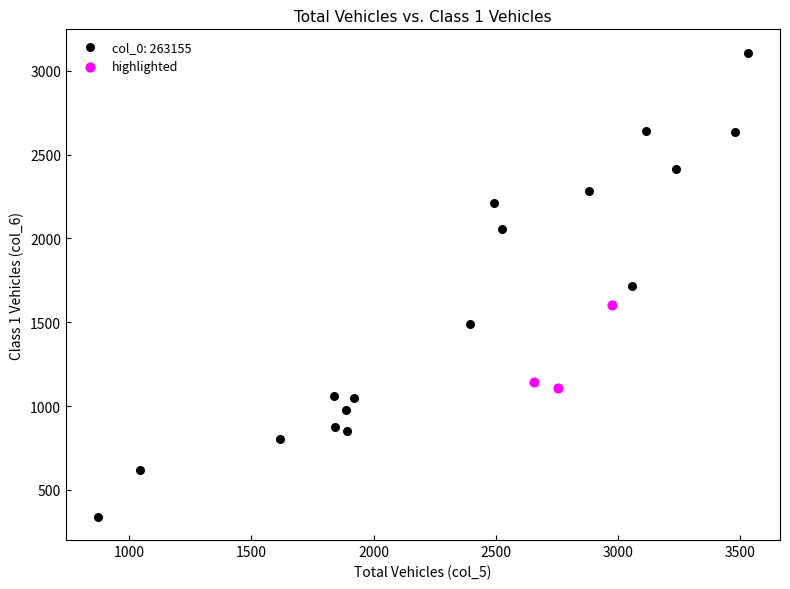

Which series contains the lowest Y value?

col_0: 263155